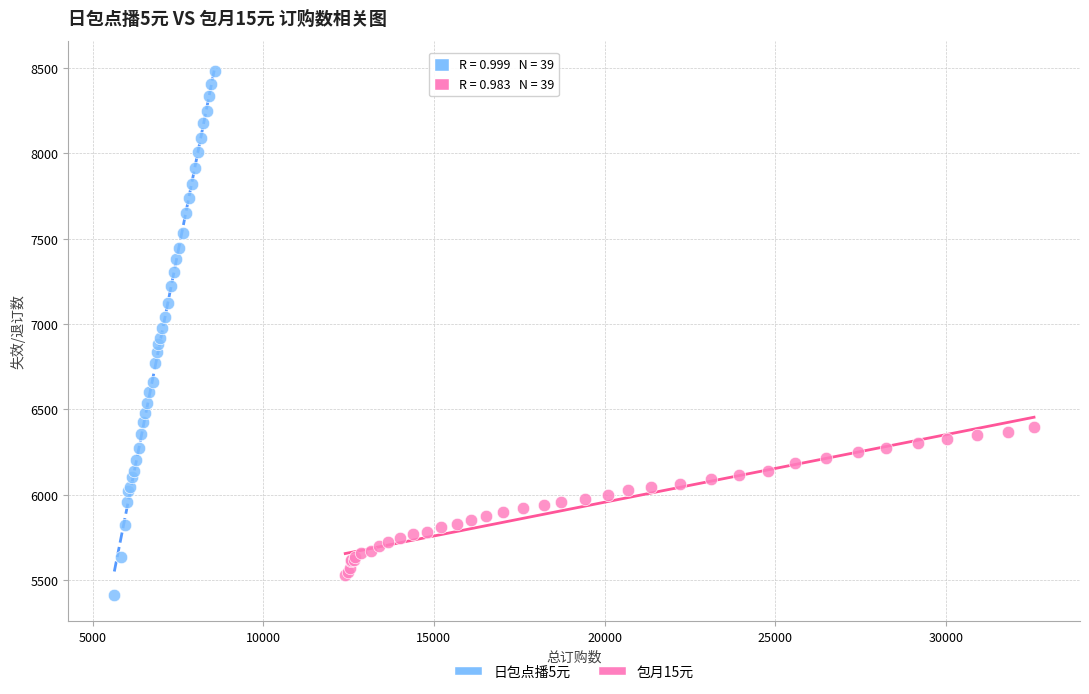

Which series contains the lowest Y value?

日包点播5元